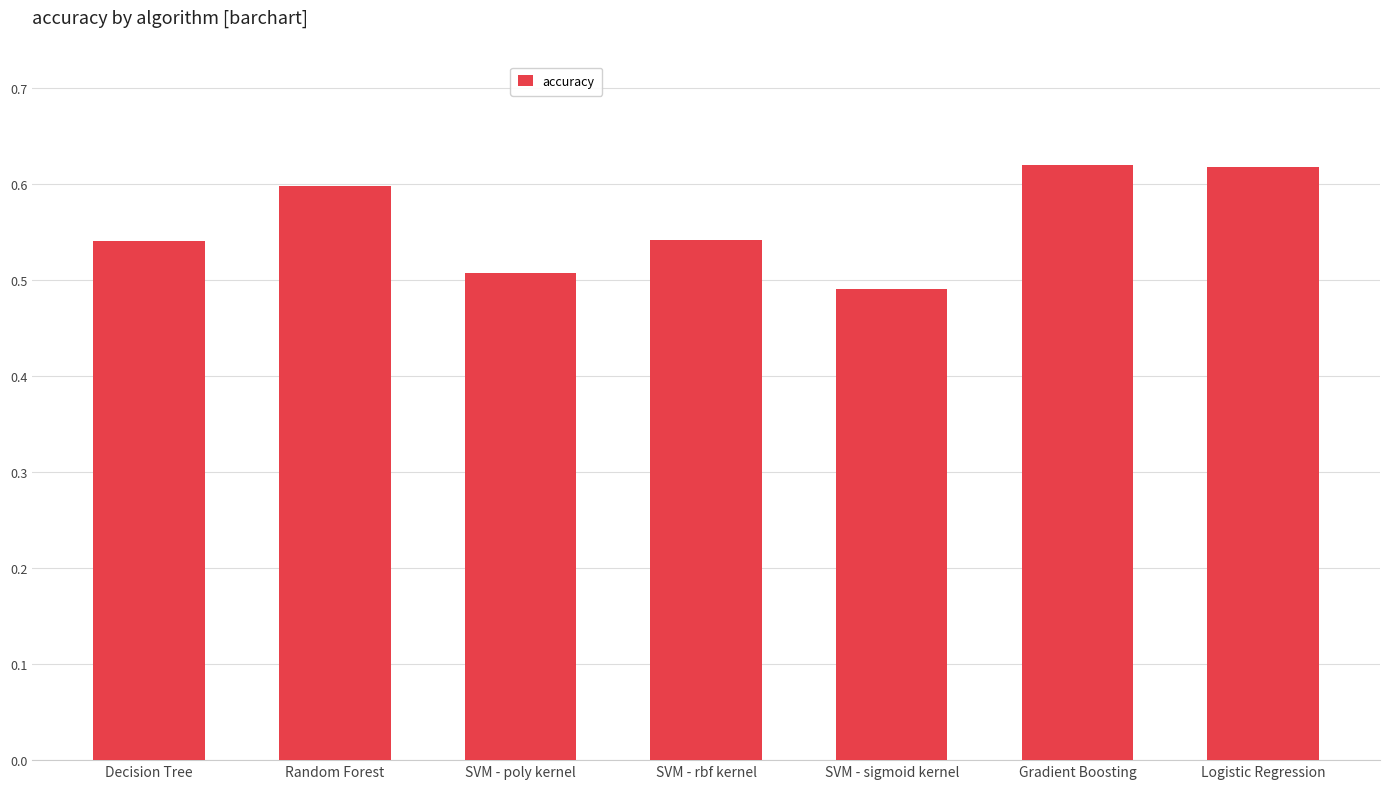

Between Gradient Boosting and Decision Tree, which is larger?

Gradient Boosting